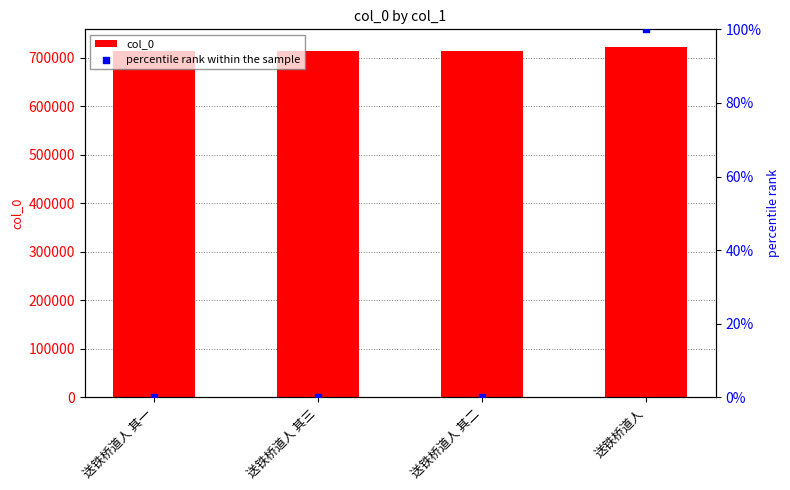

Which series has the widest spread of Y values?

col_0